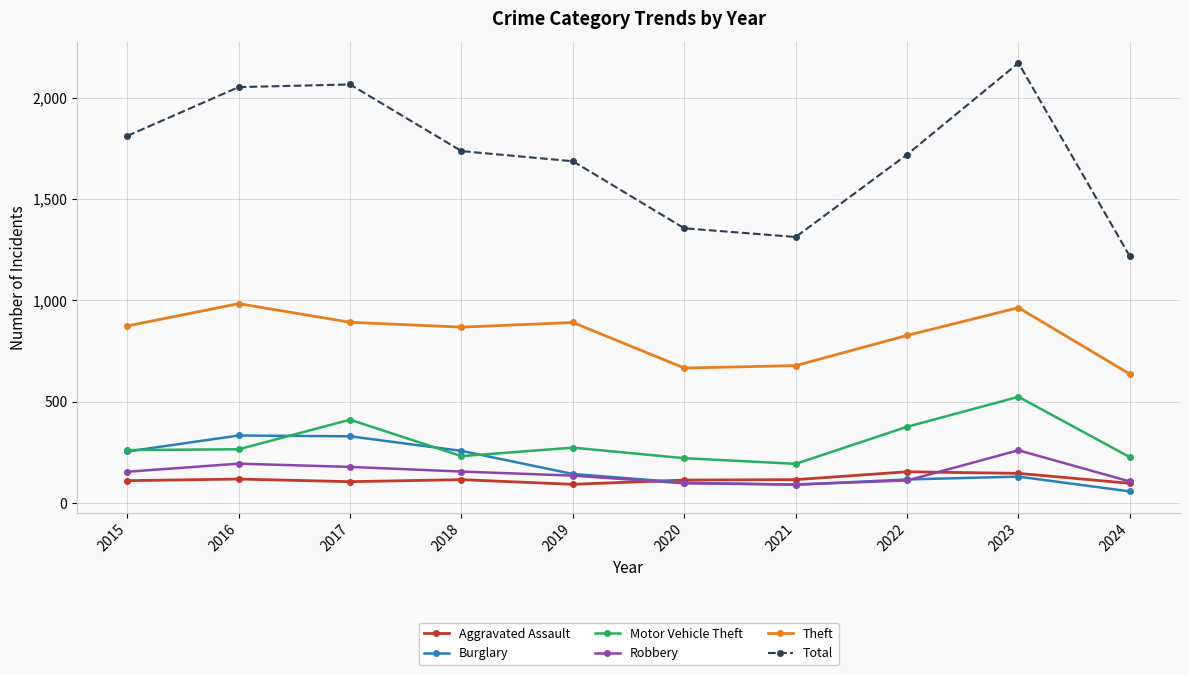

Is the value of Total at 2019 greater than the value of Burglary at 2024?

Yes